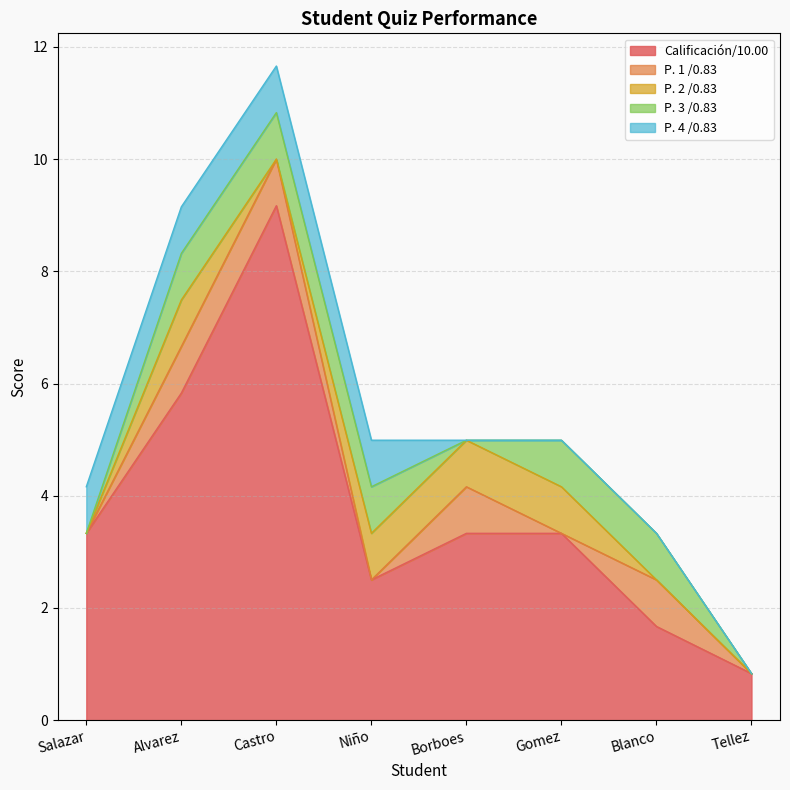

What is the label of the 5th point from the left?

Borboes